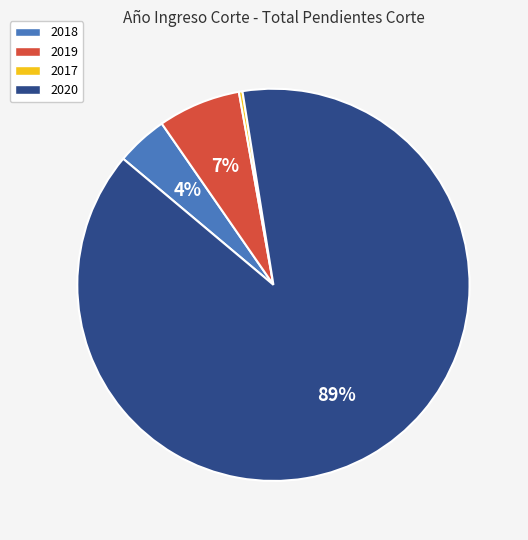

How many segments does this pie chart have?

4